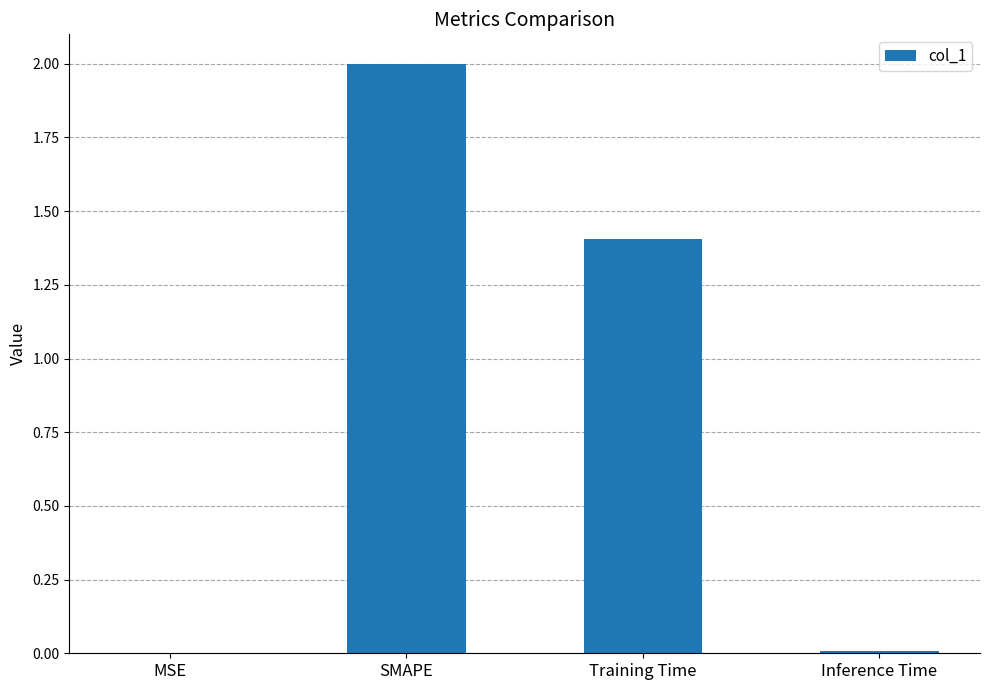

The chart shows a value of 0.4 at Training Time. True or false?

False